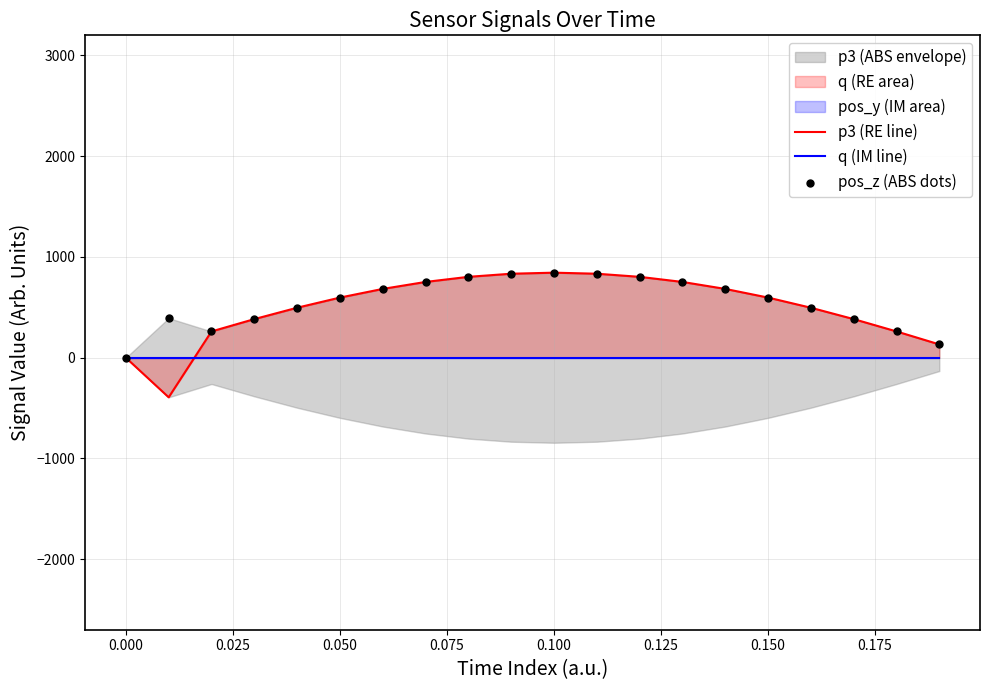

Which series has the largest total across all categories?

pos_z (ABS dots)